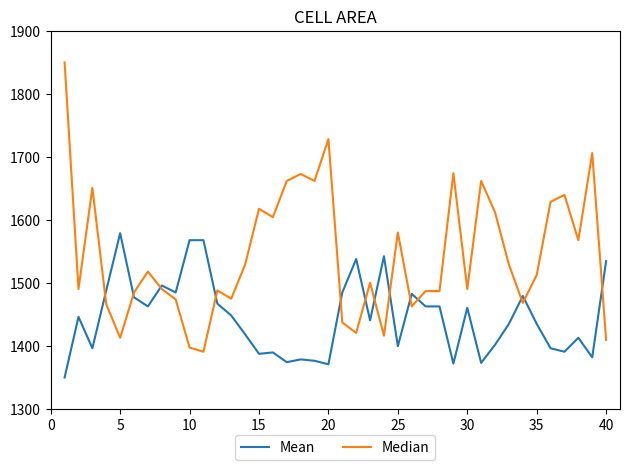

List the series in order of their overall mean, lowest first.

Mean, Median